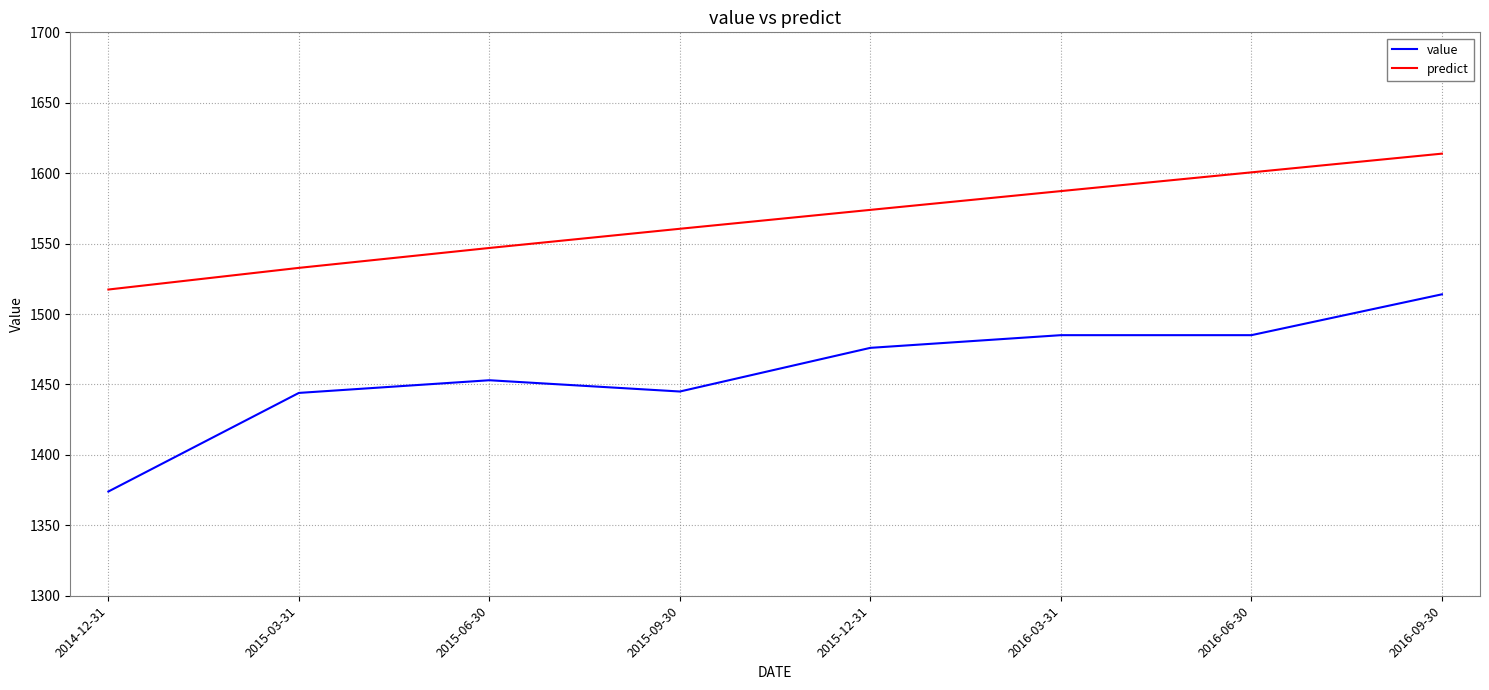

What is the difference between the predict values at 2016-03-31 and 2016-09-30?

26.6